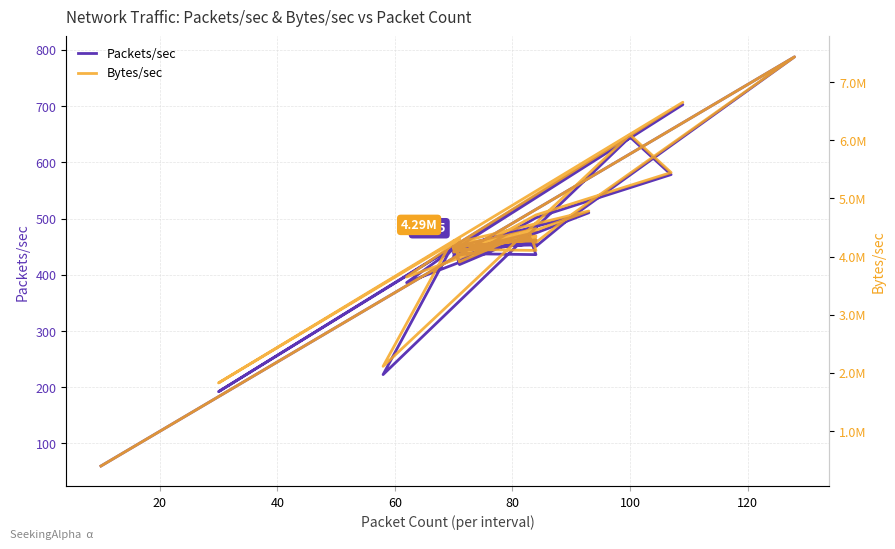

What is the minimum value for Bytes/sec?

400167.9